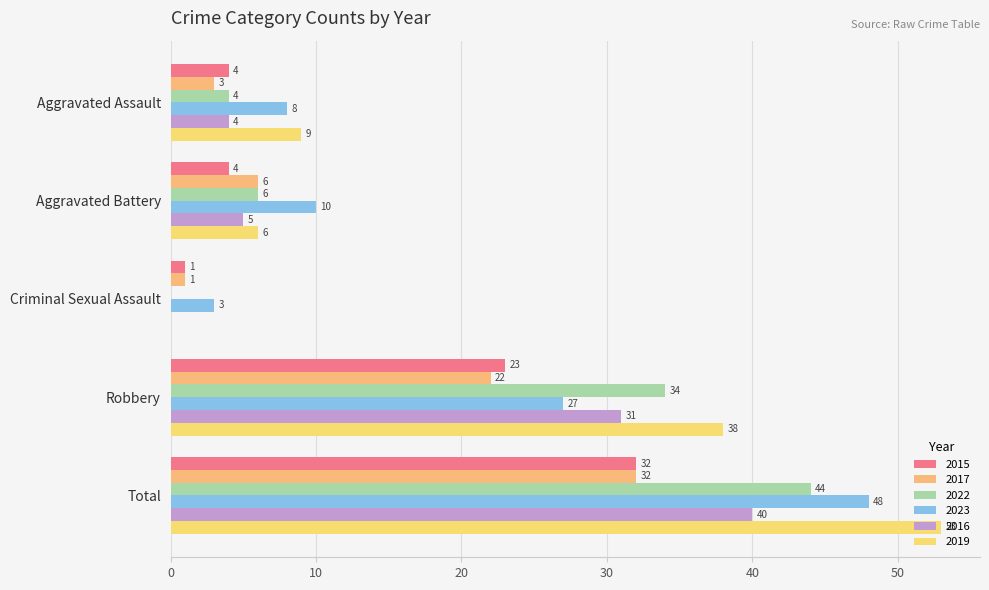

Reading left to right, extract all data points from this chart.

2015: Aggravated Assault=4	Aggravated Battery=4	Criminal Sexual Assault=1	Robbery=23	Total=32
2017: Aggravated Assault=3	Aggravated Battery=6	Criminal Sexual Assault=1	Robbery=22	Total=32
2022: Aggravated Assault=4	Aggravated Battery=6	Criminal Sexual Assault=0	Robbery=34	Total=44
2023: Aggravated Assault=8	Aggravated Battery=10	Criminal Sexual Assault=3	Robbery=27	Total=48
2016: Aggravated Assault=4	Aggravated Battery=5	Criminal Sexual Assault=0	Robbery=31	Total=40
2019: Aggravated Assault=9	Aggravated Battery=6	Criminal Sexual Assault=0	Robbery=38	Total=53